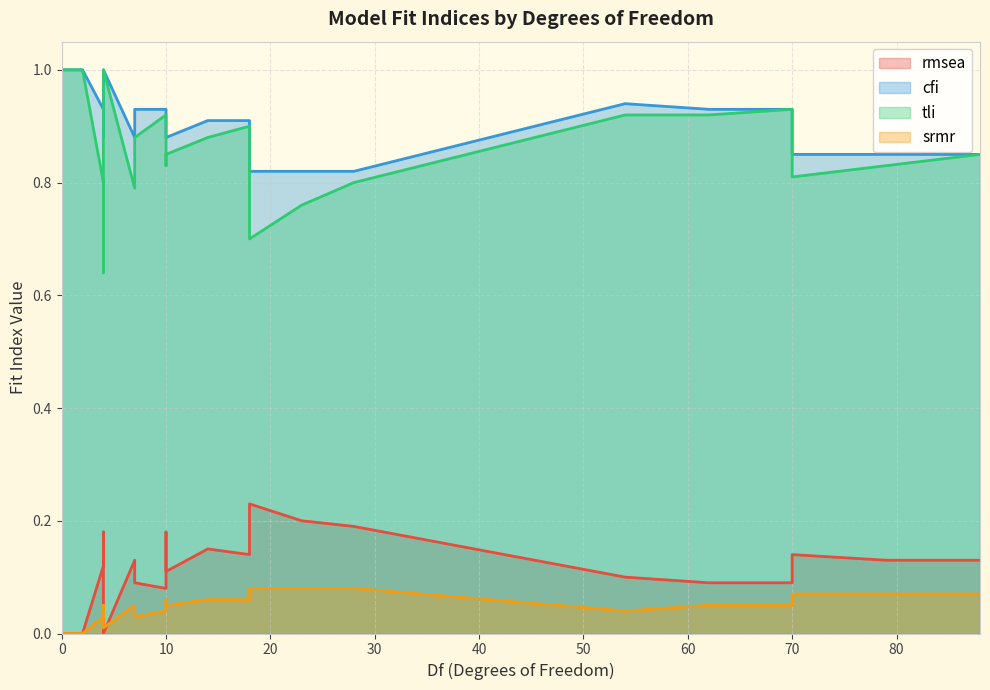

Reading left to right, what are all the values shown in this chart?

rmsea: 10=0.2	14=0.1	18=0.1	70=0.1	79=0.1	88=0.1	54=0.1	62=0.1	70=0.1	4=0.2	7=0.1	10=0.1	18=0.2	23=0.2	28=0.2	4=0.1	7=0.1	10=0.1	0=0.0	2=0.0	4=0.0	0=0.0	2=0.0	4=0.0
cfi: 10=0.9	14=0.9	18=0.9	70=0.8	79=0.8	88=0.8	54=0.9	62=0.9	70=0.9	4=0.9	7=0.9	10=0.9	18=0.8	23=0.8	28=0.8	4=0.9	7=0.9	10=0.9	0=1.0	2=1.0	4=1.0	0=1.0	2=1.0	4=1.0
tli: 10=0.8	14=0.9	18=0.9	70=0.8	79=0.8	88=0.8	54=0.9	62=0.9	70=0.9	4=0.6	7=0.8	10=0.8	18=0.7	23=0.8	28=0.8	4=0.8	7=0.9	10=0.9	0=1.0	2=1.0	4=1.0	0=1.0	2=1.0	4=1.0
srmr: 10=0.1	14=0.1	18=0.1	70=0.1	79=0.1	88=0.1	54=0.0	62=0.1	70=0.1	4=0.1	7=0.1	10=0.1	18=0.1	23=0.1	28=0.1	4=0.0	7=0.0	10=0.0	0=0.0	2=0.0	4=0.0	0=0.0	2=0.0	4=0.0